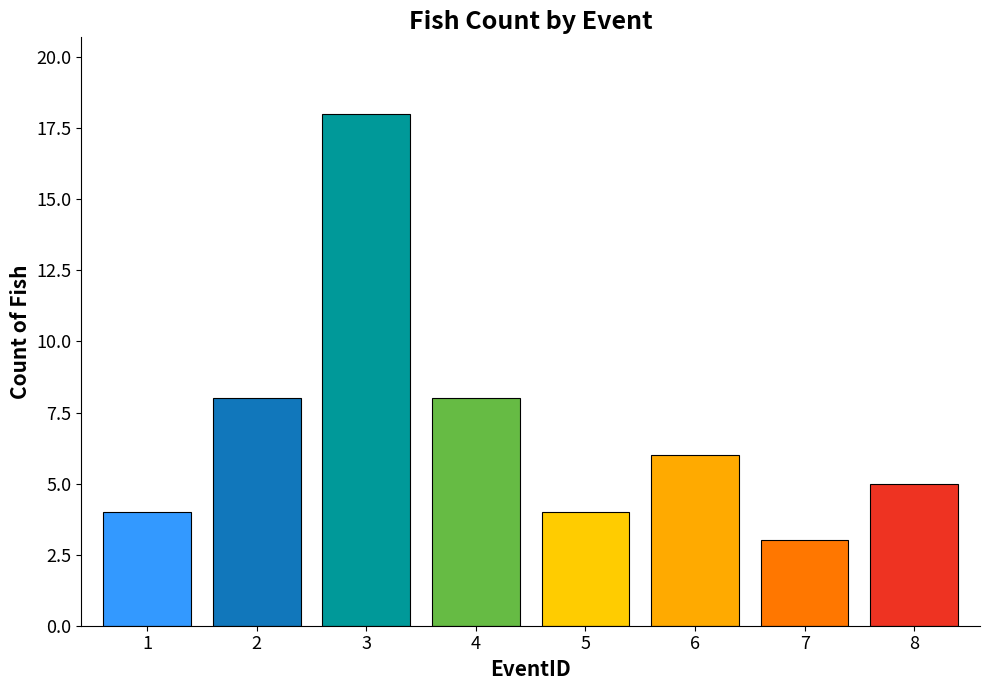

Are the bars horizontal?

No